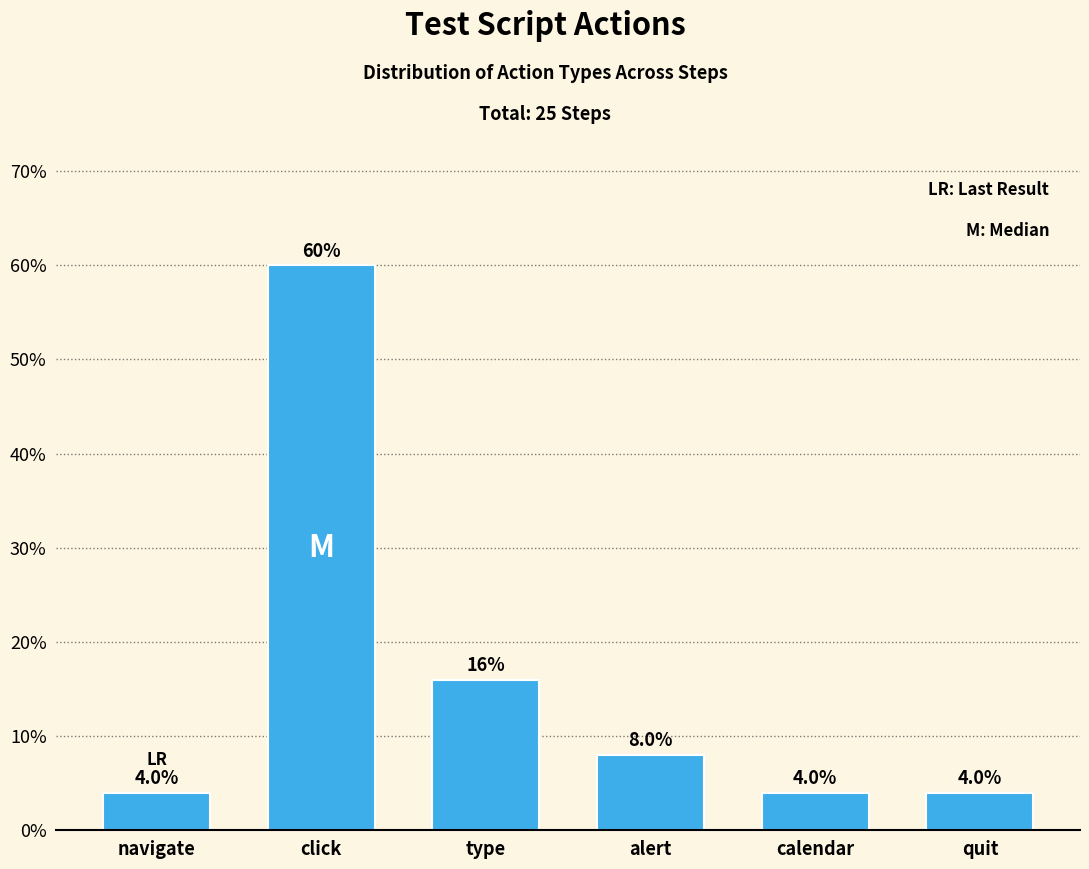

Reading right to left, transcribe all the data shown in this chart.

4	4	8	16	60	4